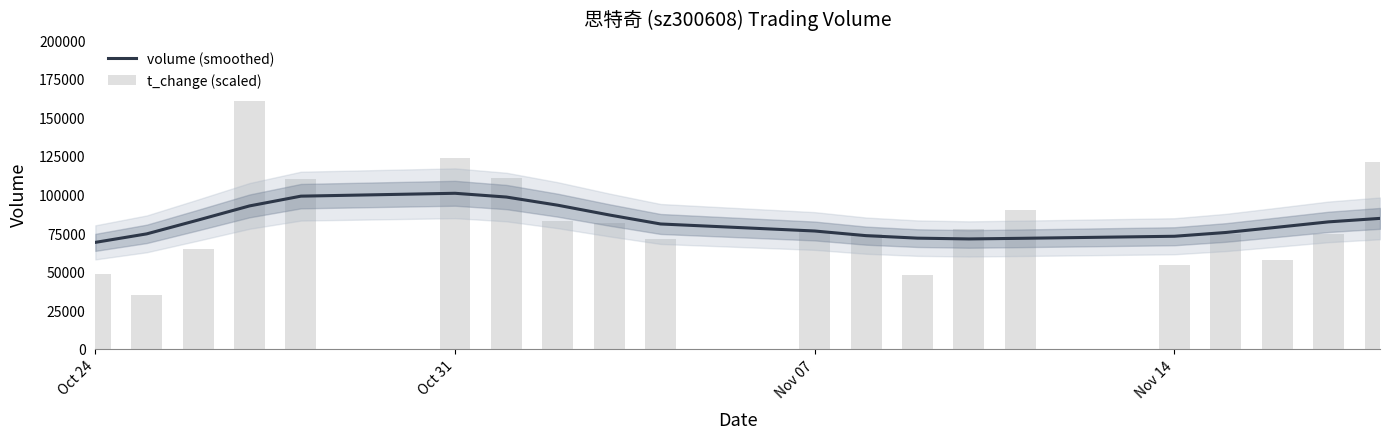

Are the bars horizontal?

No